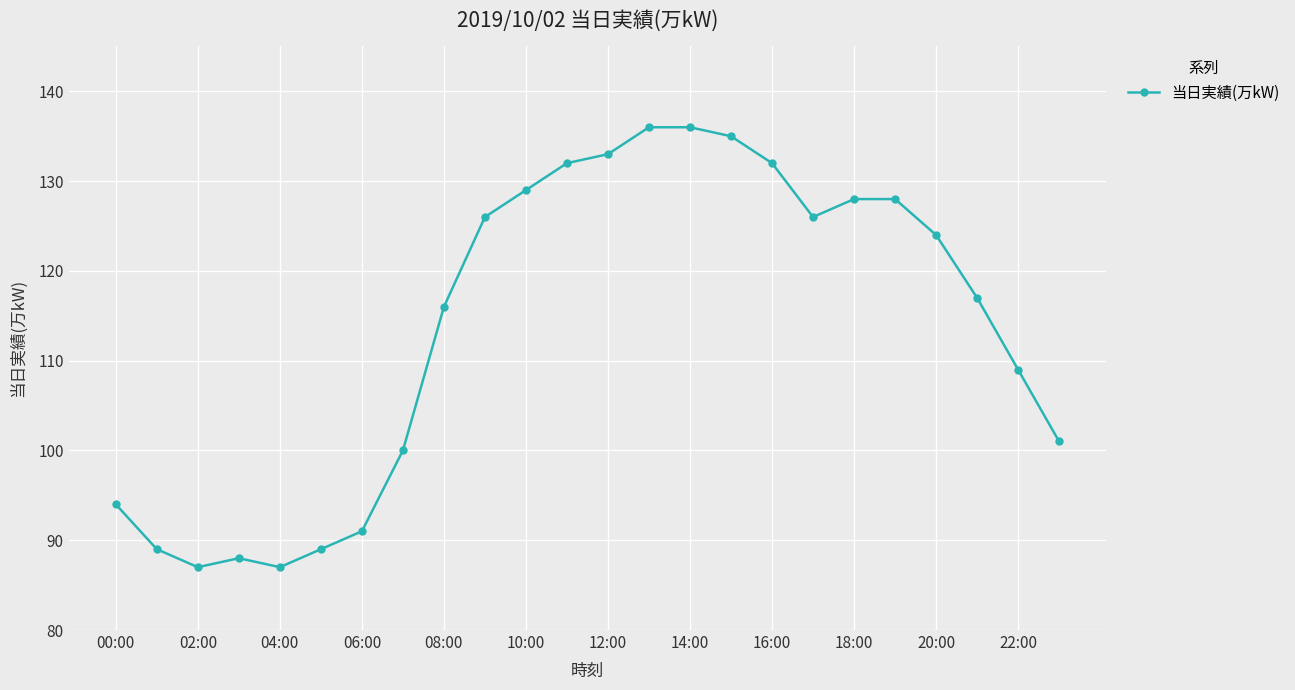

What is the sum of all values?

2733